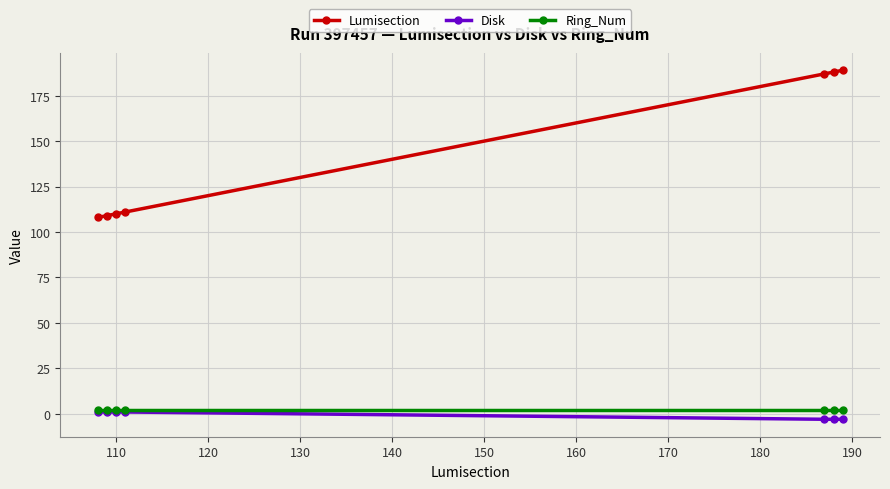

Which series has the widest spread of values?

Lumisection